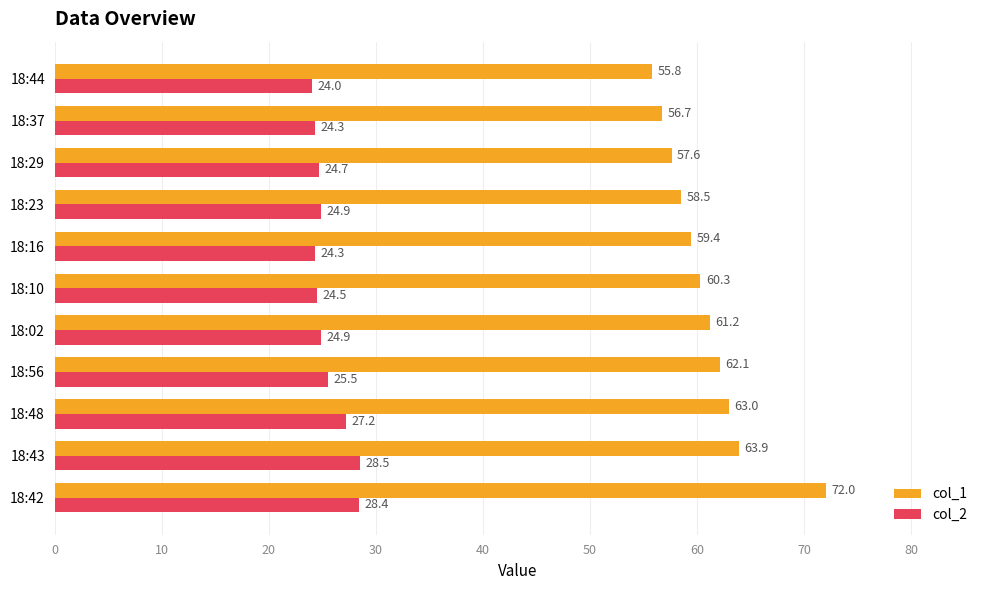

Which category has the lowest value across all series?

18:44